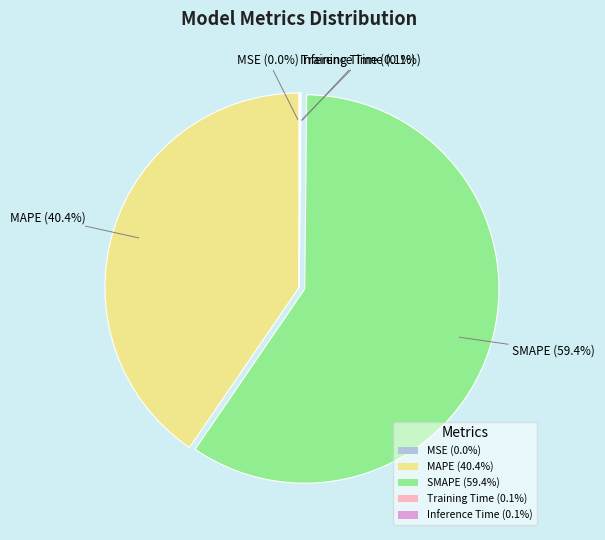

Between SMAPE (59.4%) and MAPE (40.4%), which is larger?

SMAPE (59.4%)